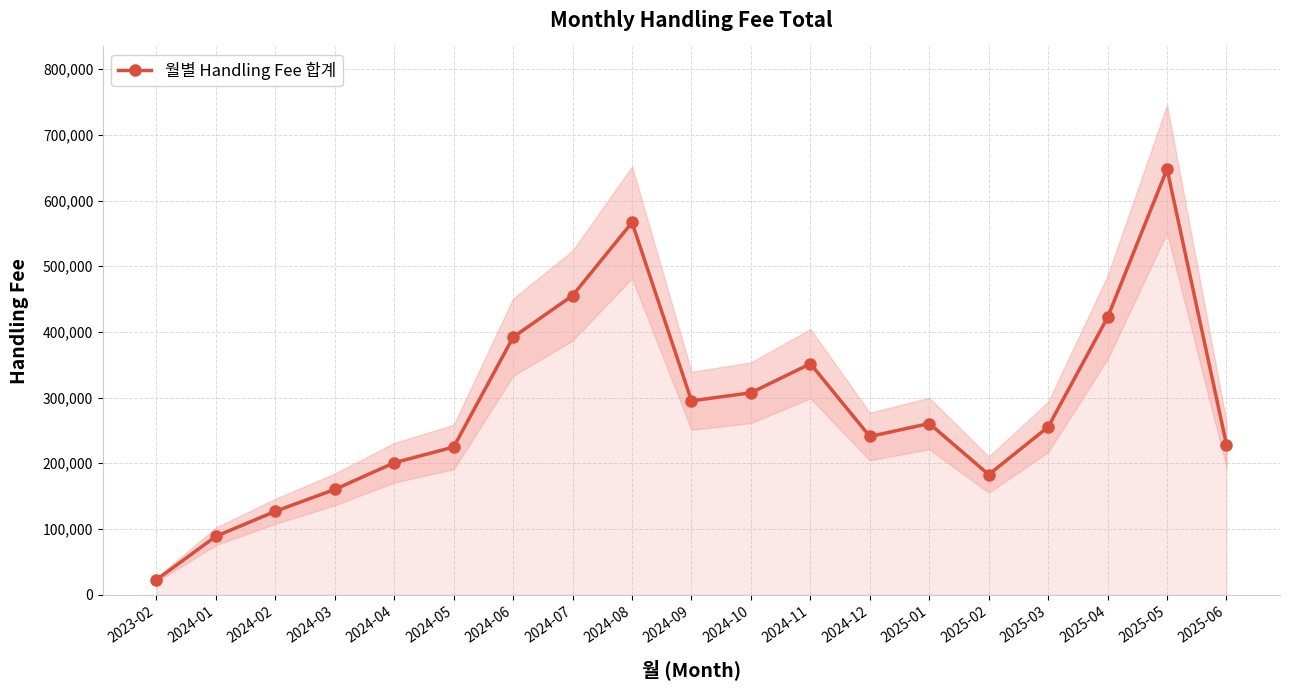

Read the value at 2024-03.

160249.3